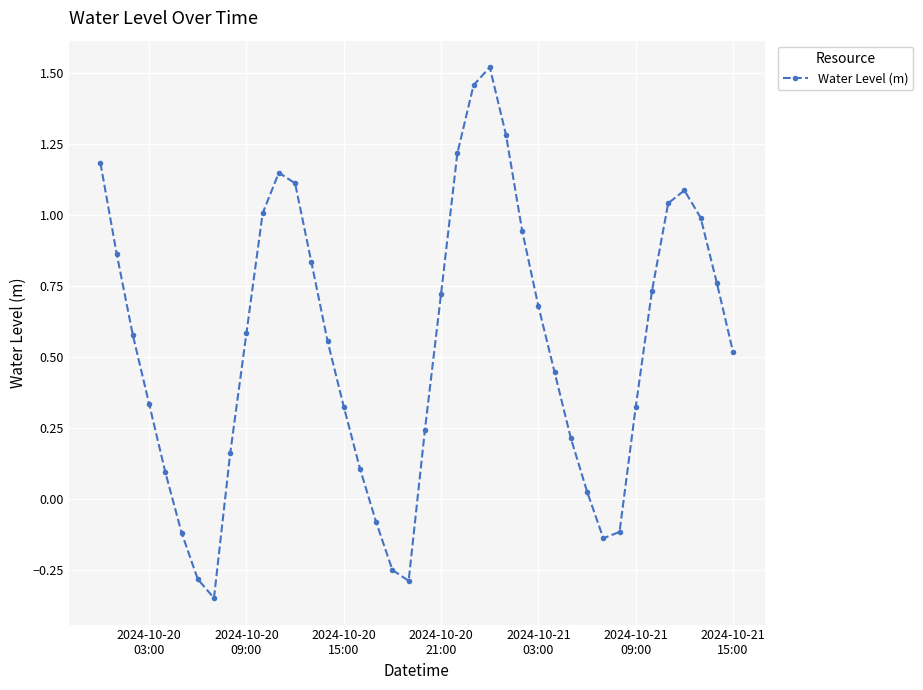

What is the sum of all values?

21.5